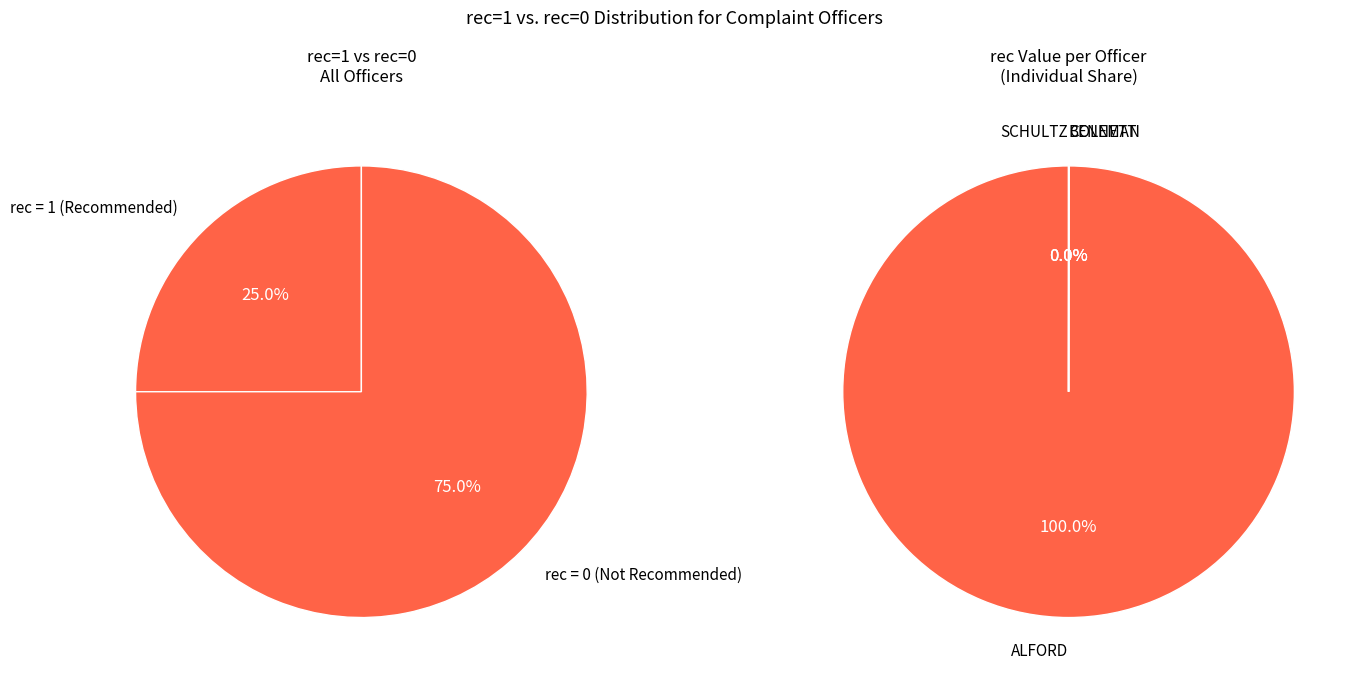

Which slice is the largest?

ALFORD